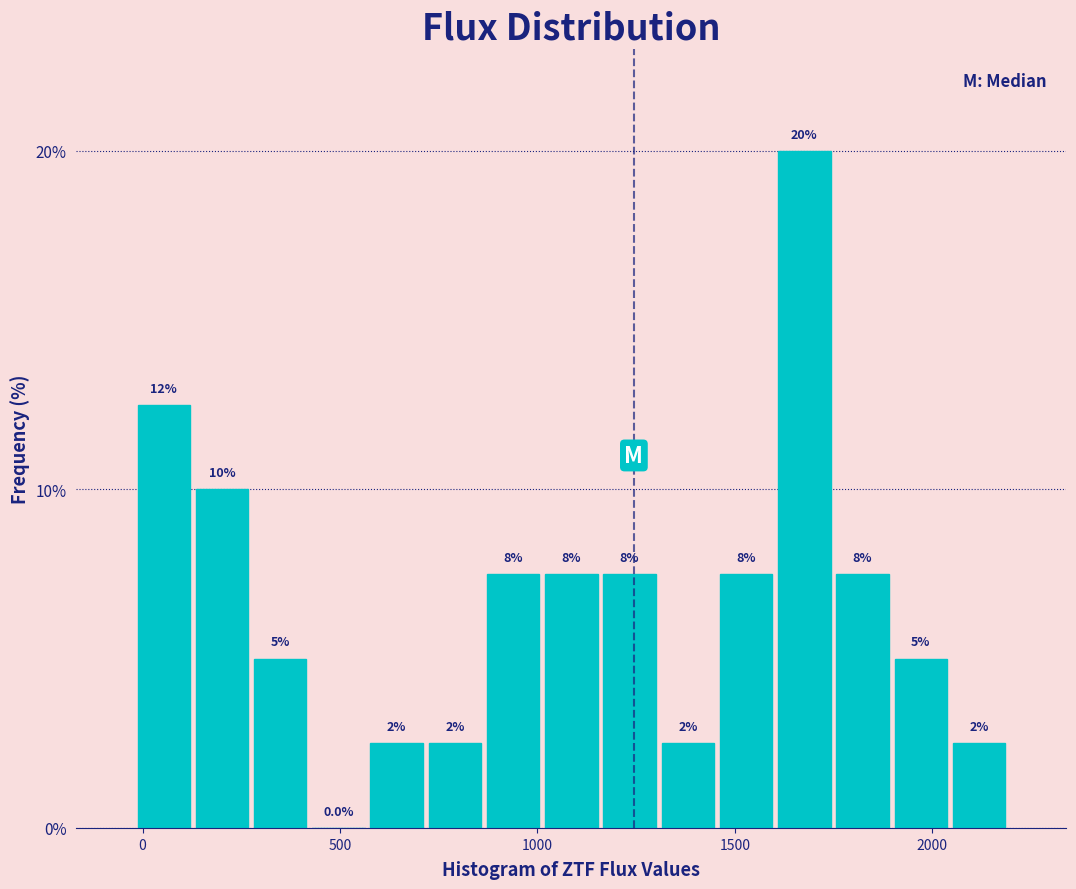

Around what value on the x-axis is the tallest bar? Give the approximate position of its centre, as read against the axis.

1700